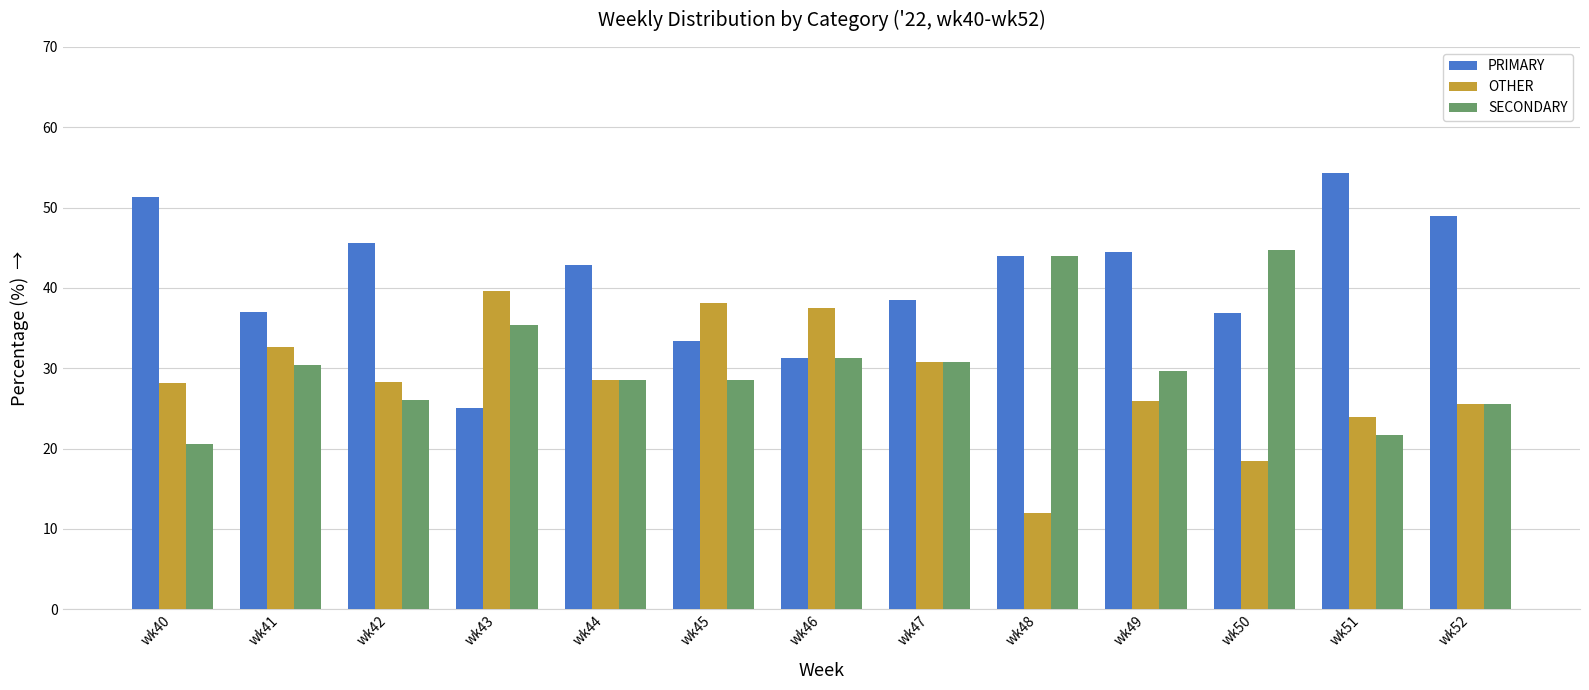

Between wk41 and wk48, which series saw the biggest shift?

OTHER